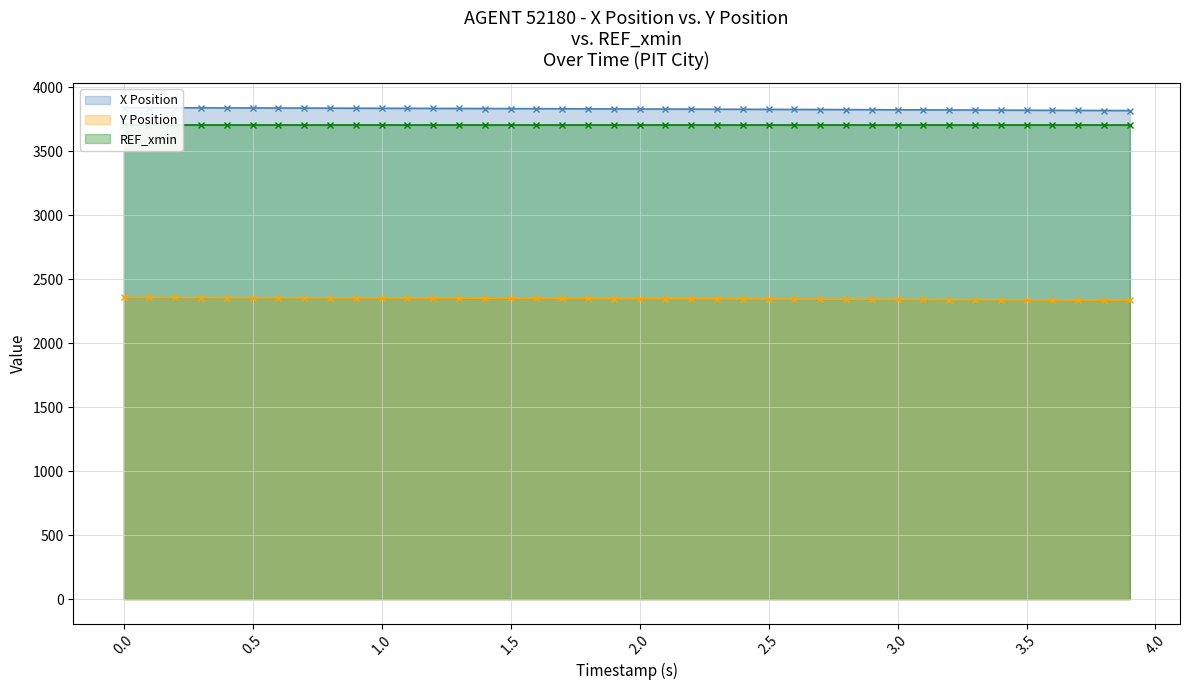

What value does the Y Position (line) series have at 1.5?

2351.4